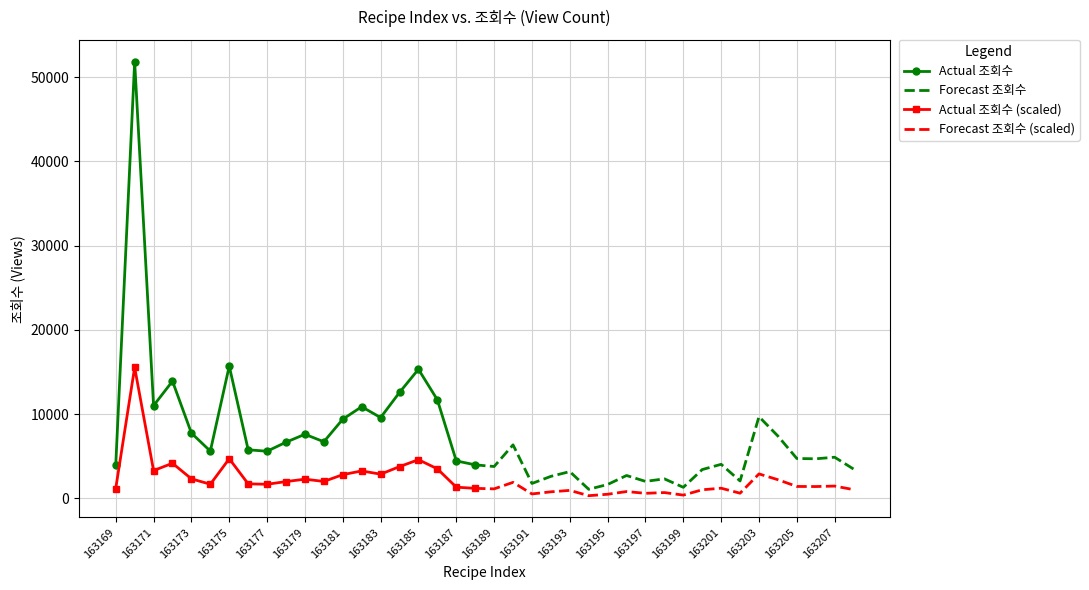

At which category does the data reach its first local valley?

163171